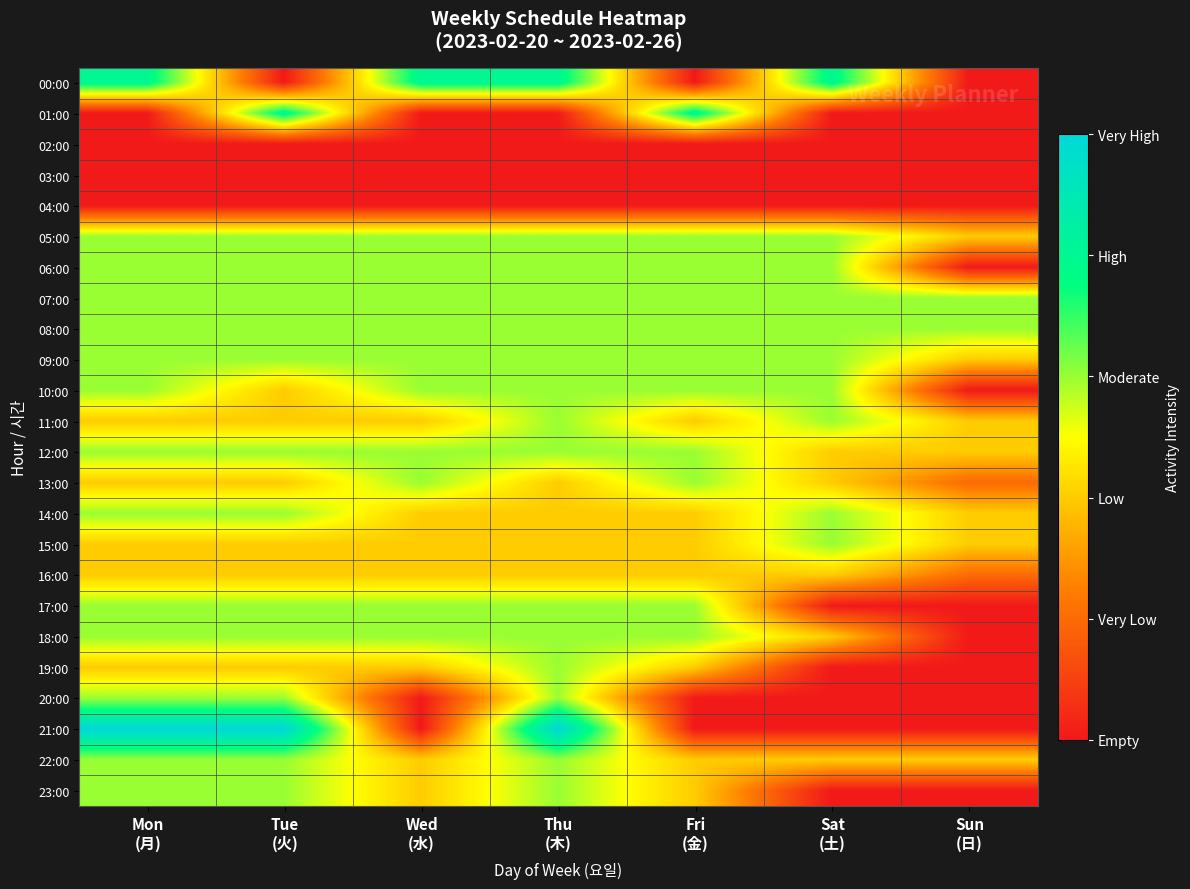

Rank the series at Sun (日) from lowest to highest value.

00:00, 01:00, 02:00, 03:00, 04:00, 06:00, 10:00, 17:00, 18:00, 19:00, 20:00, 21:00, 23:00, 13:00, 16:00, 05:00, 09:00, 11:00, 12:00, 14:00, 15:00, 22:00, 07:00, 08:00